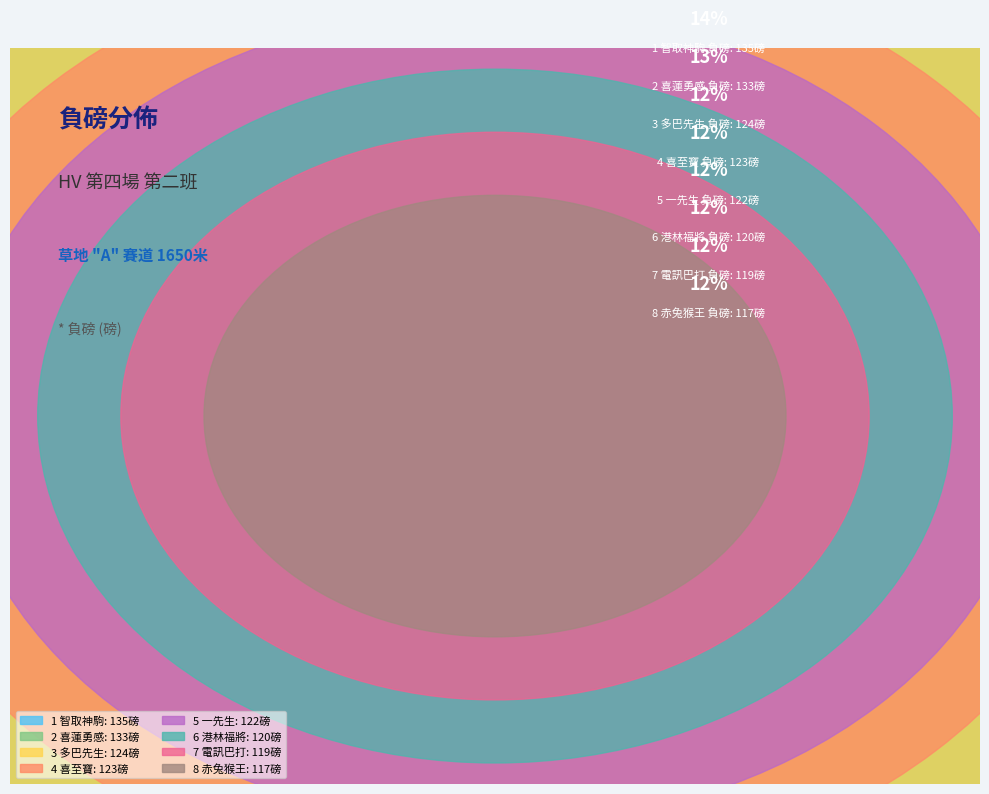

To the nearest percent, what is the combined percentage of 7 電訊巴打 and 3 多巴先生?

24%